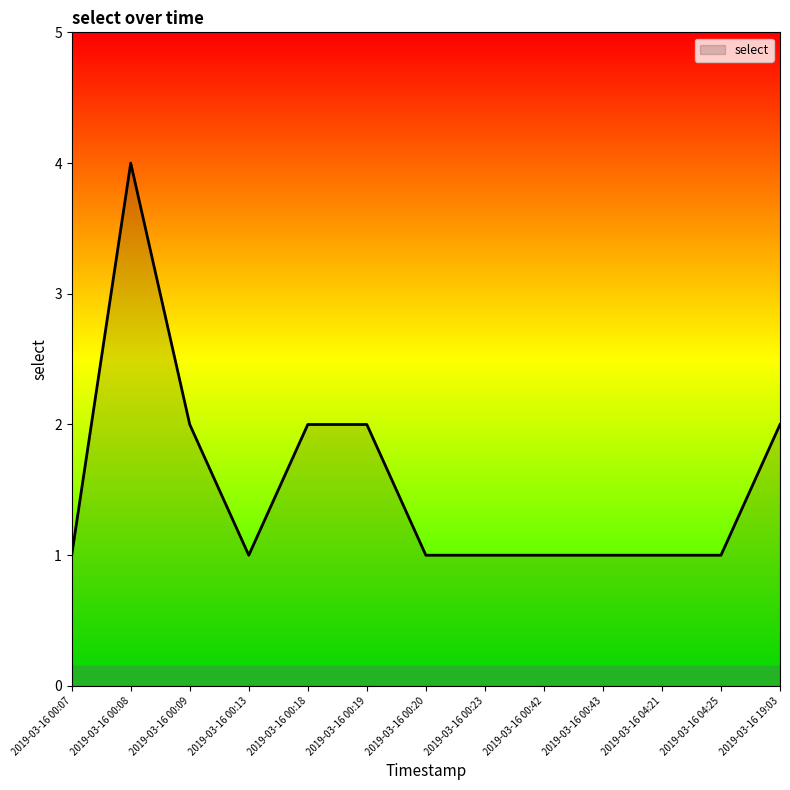

Approximately how many times larger is the value at 2019-03-16 00:09 compared to 2019-03-16 00:18?

1.0